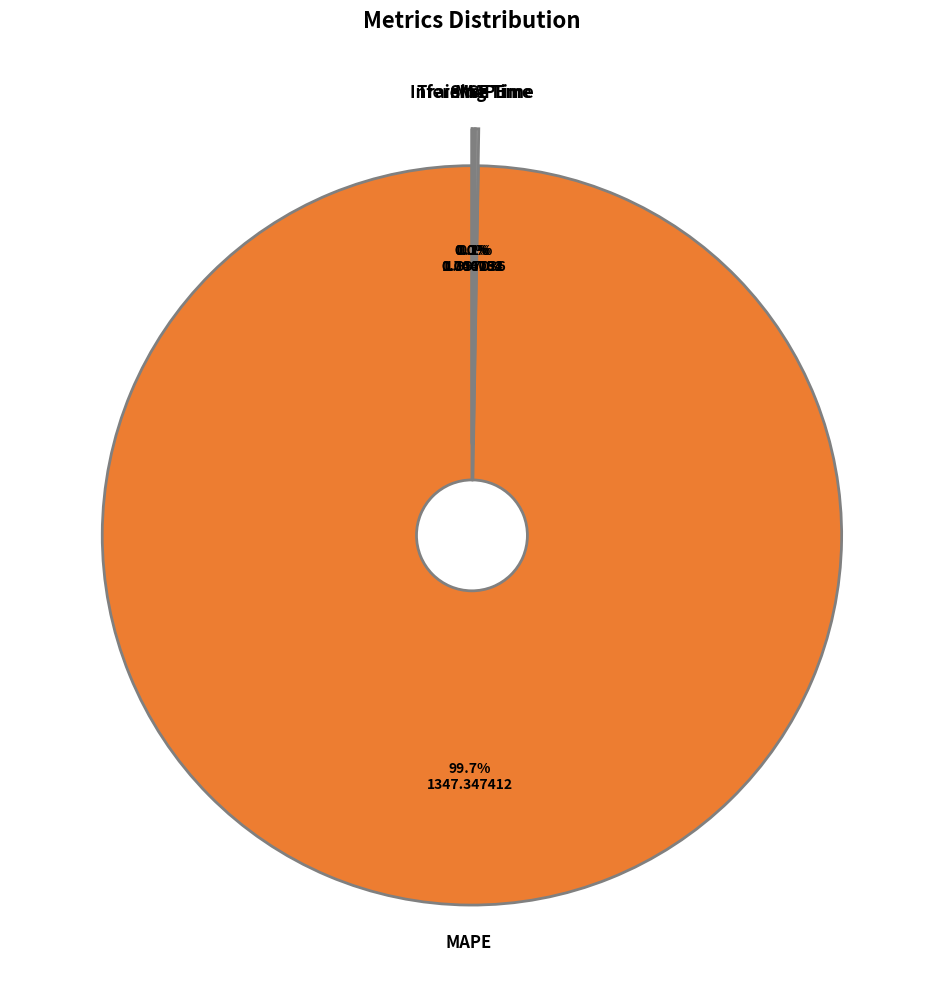

Is there a majority slice in this chart?

Yes